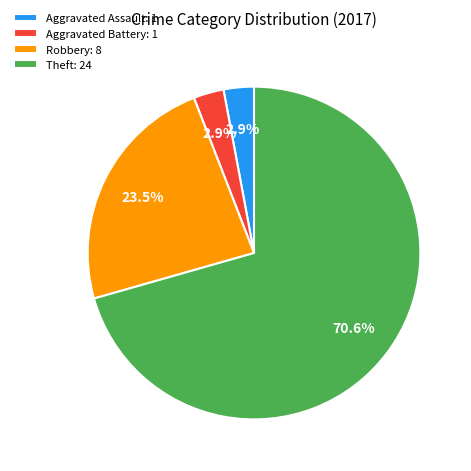

What is the change in value from Aggravated Assault to Robbery?

+7